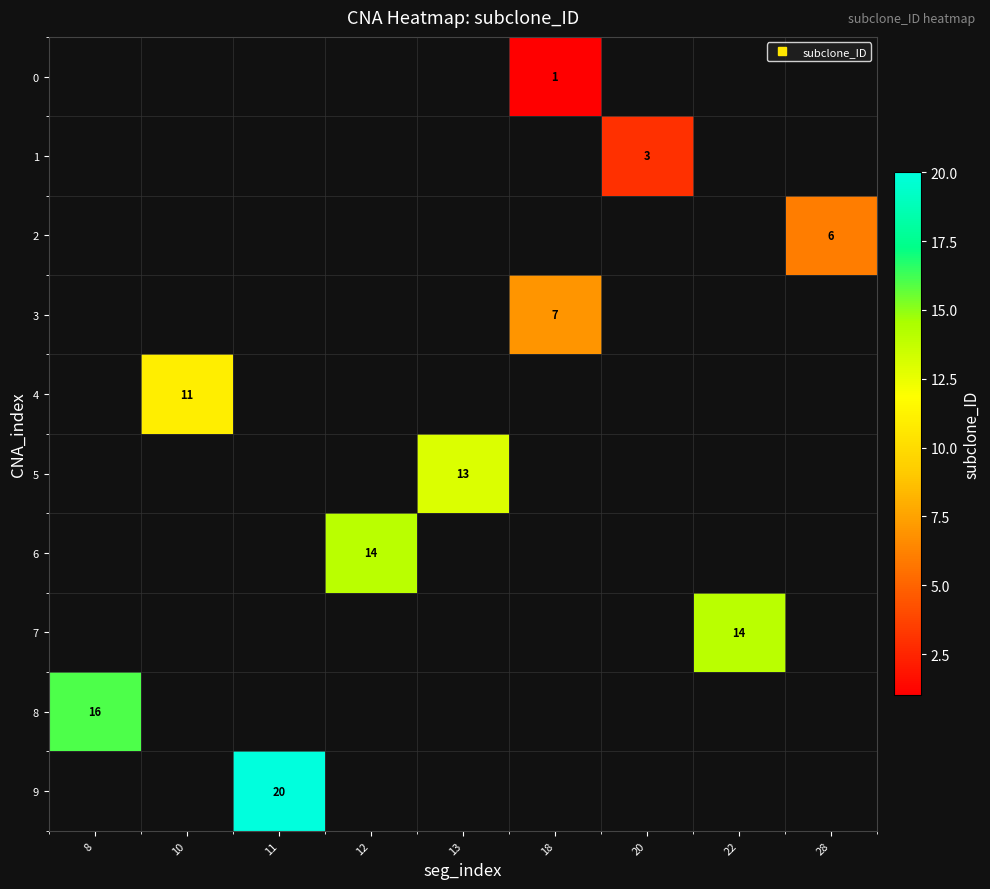

Which series has the widest spread of values?

8